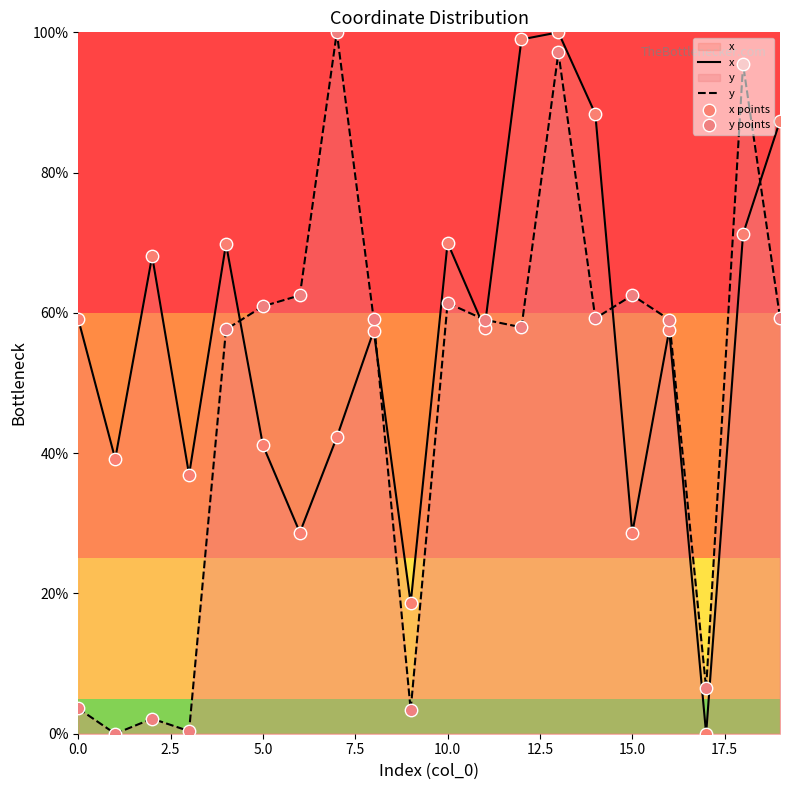

Which series has the widest spread of Y values?

x